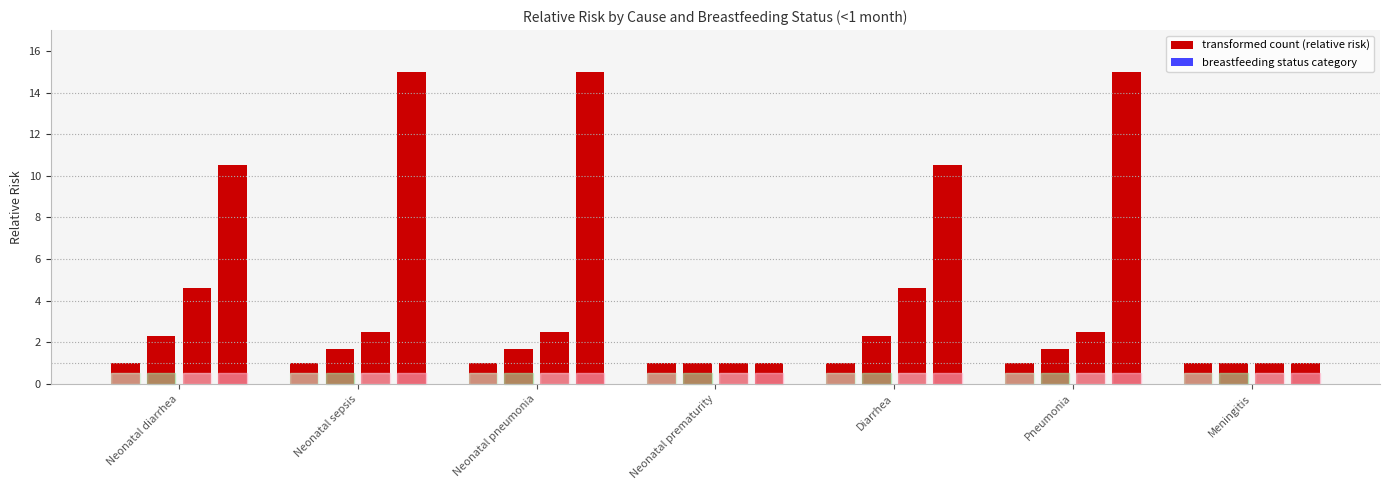

At which category is the sum across all series the highest?

Neonatal sepsis